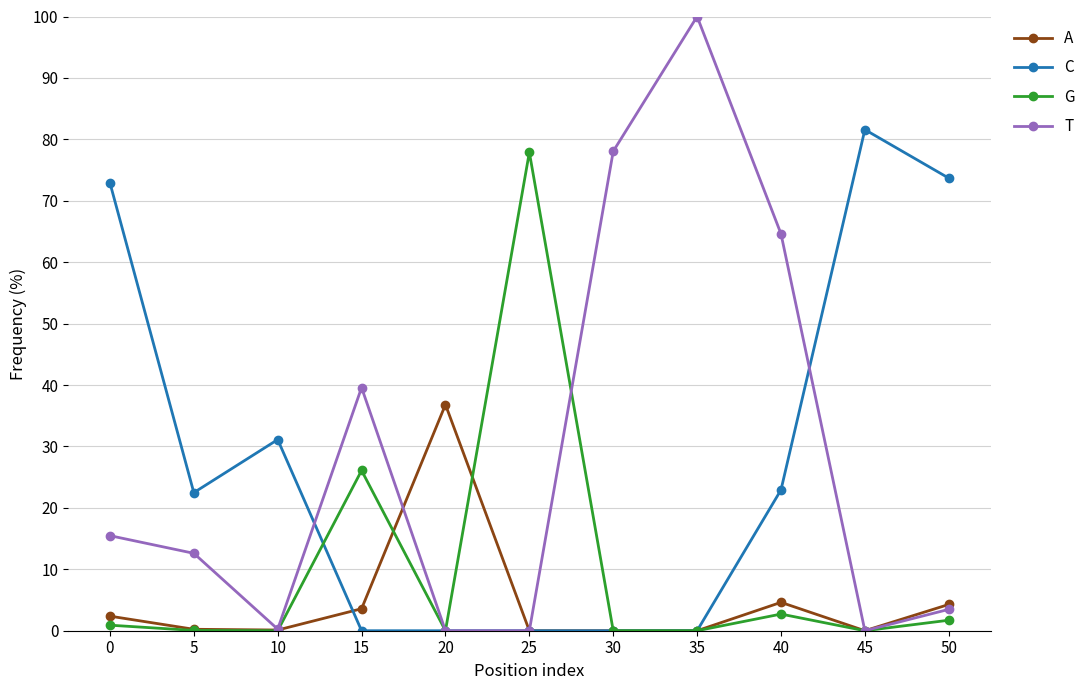

Between 10 and 40, which series saw the biggest shift?

T